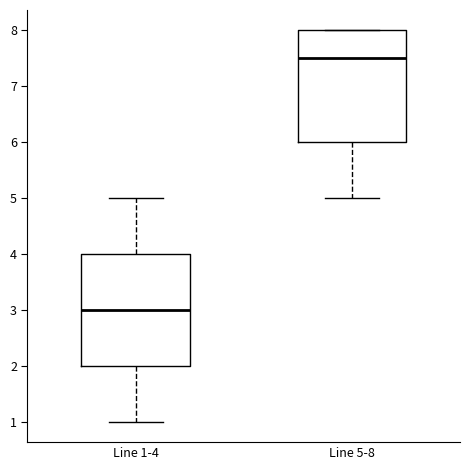

Where is the upper edge of the box for Line 1-4 on the y-axis? The values are not printed on the chart, so give them approximately, as read against the axis.

4.0